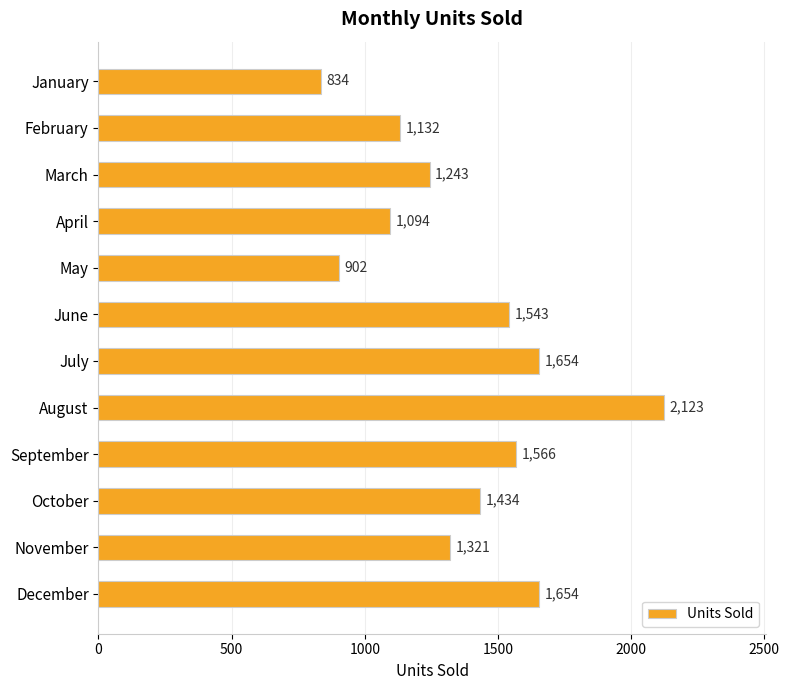

Reading top to bottom, transcribe all the data shown in this chart.

834	1132	1243	1094	902	1543	1654	2123	1566	1434	1321	1654